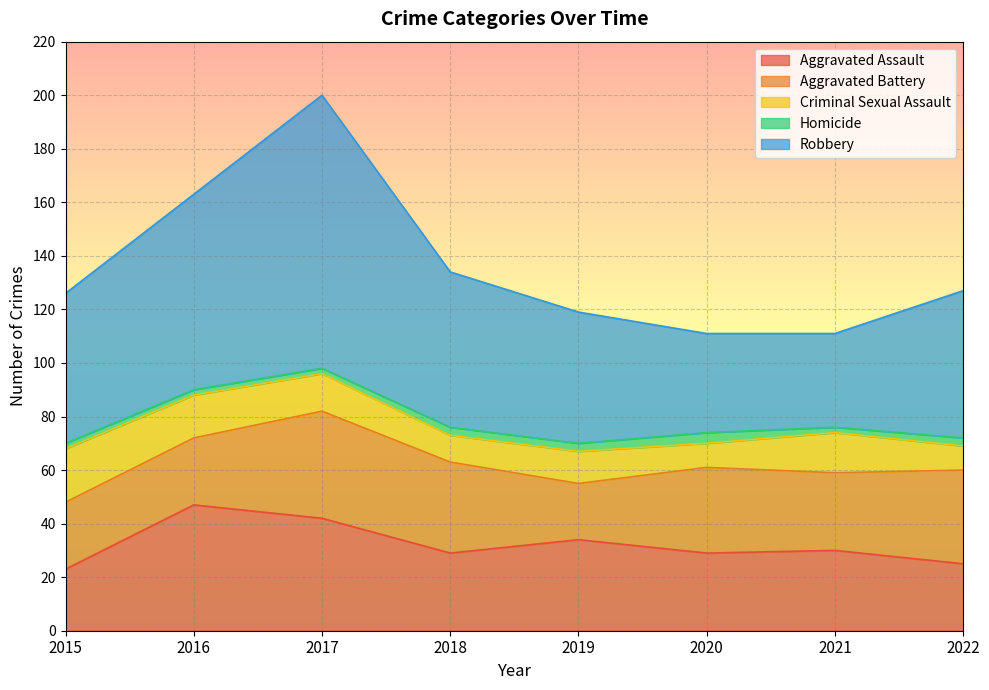

What is the spread (max minus min) of values at 2018?

55